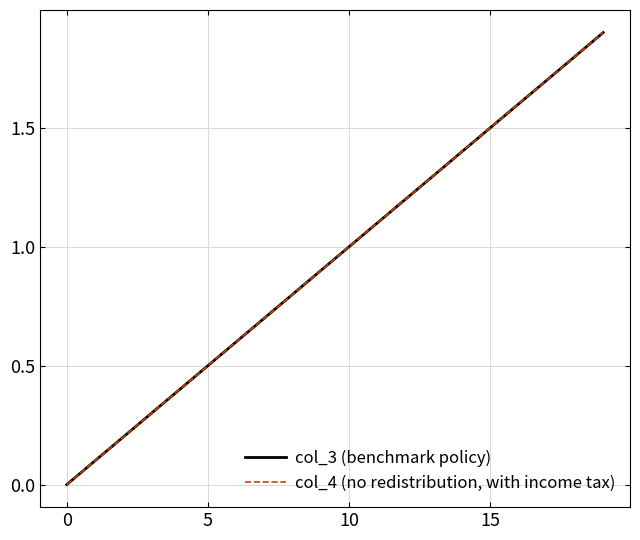

Rank the series by their maximum value, from highest to lowest.

col_3 (benchmark policy), col_4 (no redistribution, with income tax)